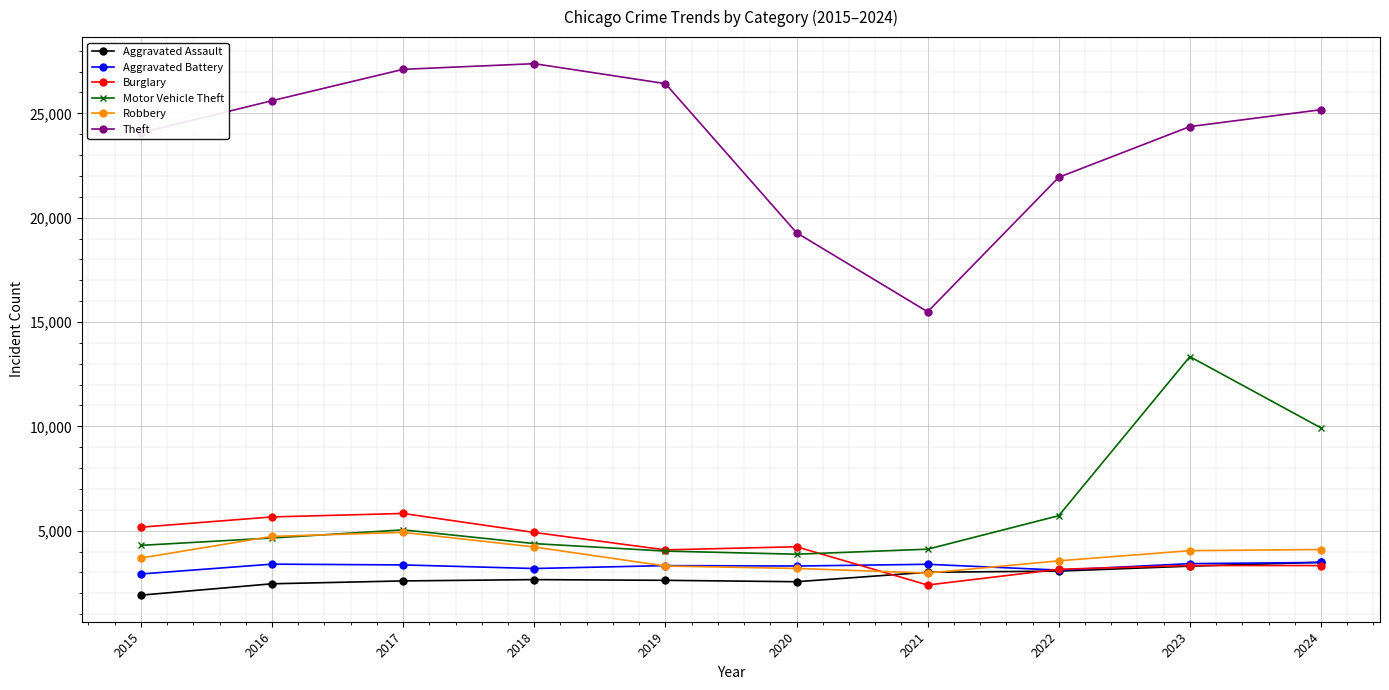

What is the highest value of the Theft series?

27381